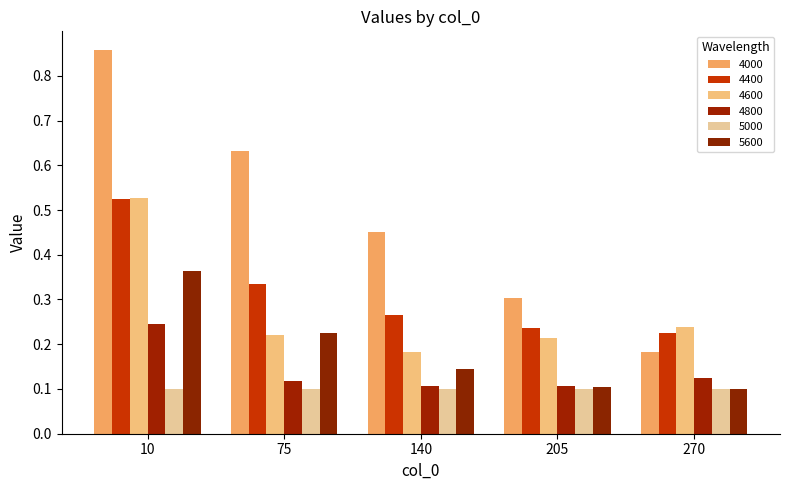

At which label is 4400 closest to 0?

270